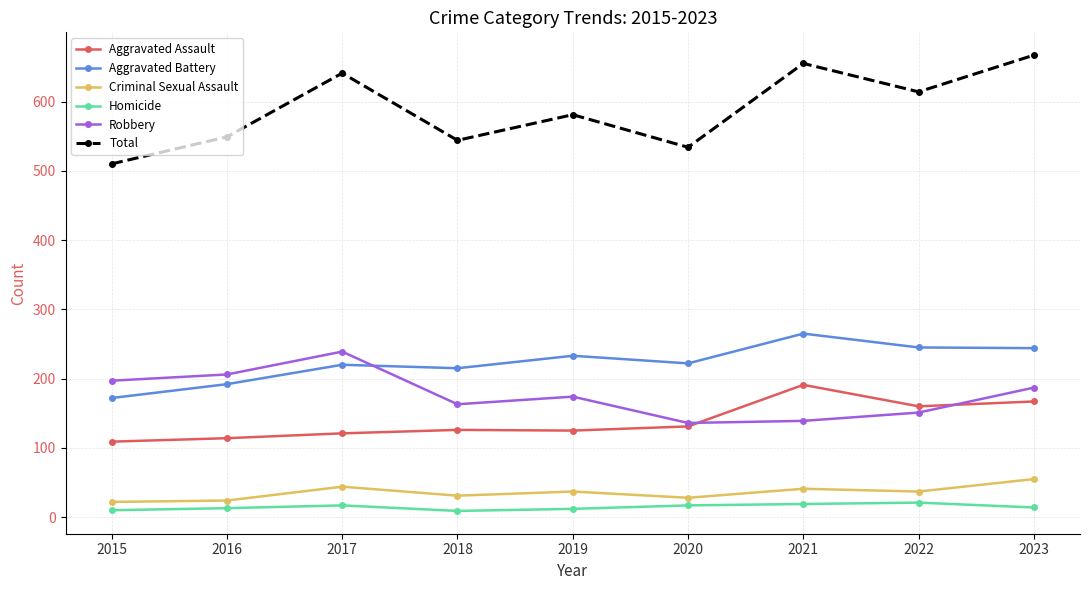

In Homicide, how many points are higher than both neighbors (excluding endpoints)?

2